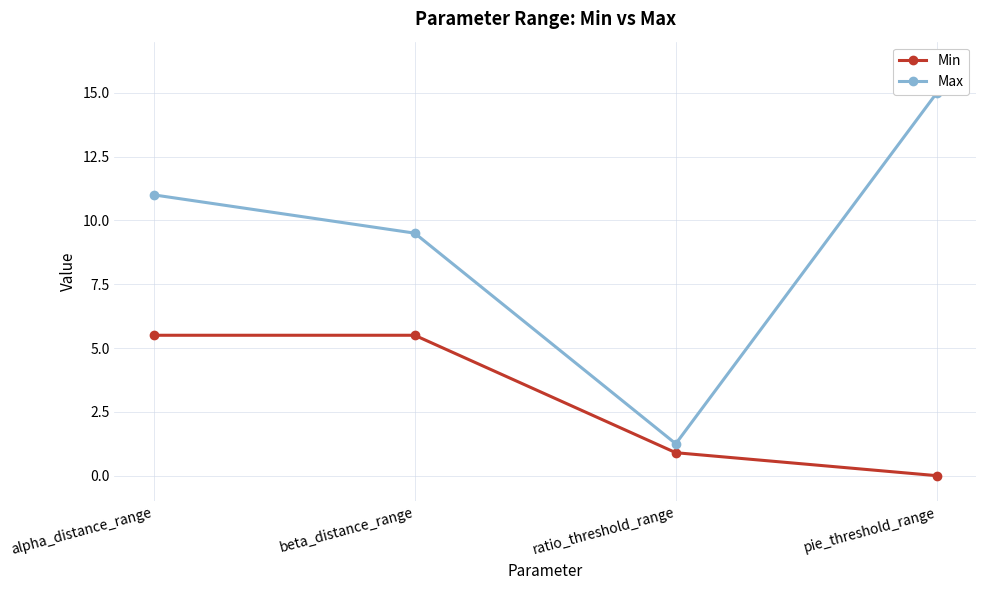

What is the difference between the second highest and minimum values in the Min series?

5.5